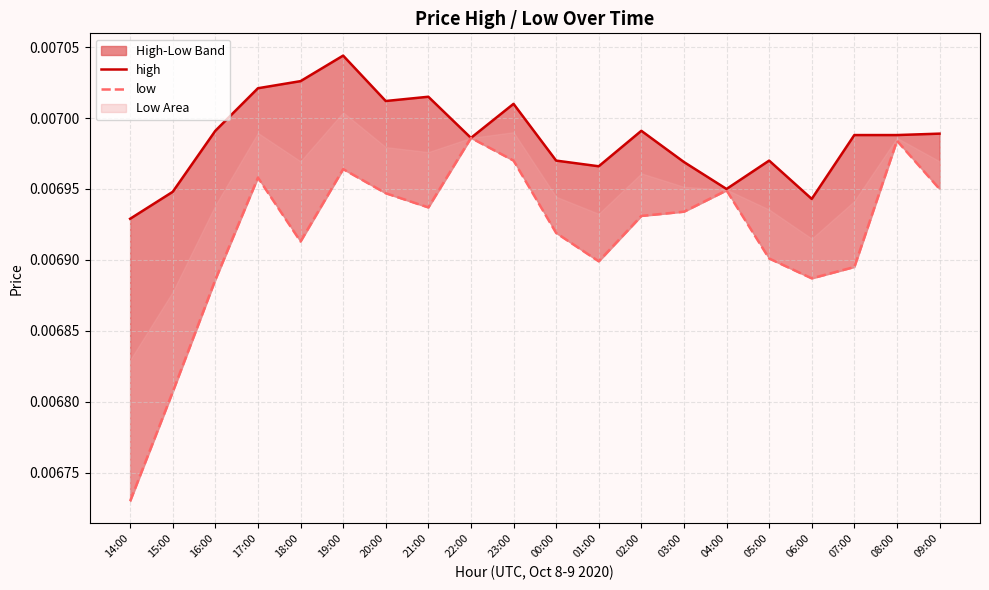

At how many categories does at least one series exceed 0?

20